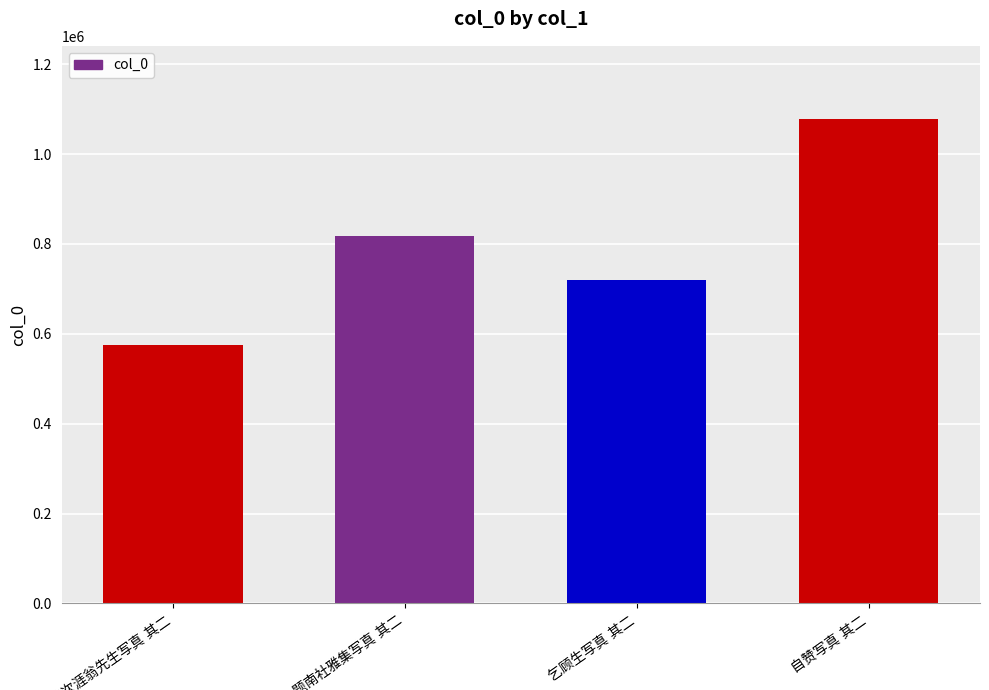

What is the value of the 3rd bar from the left?

719530